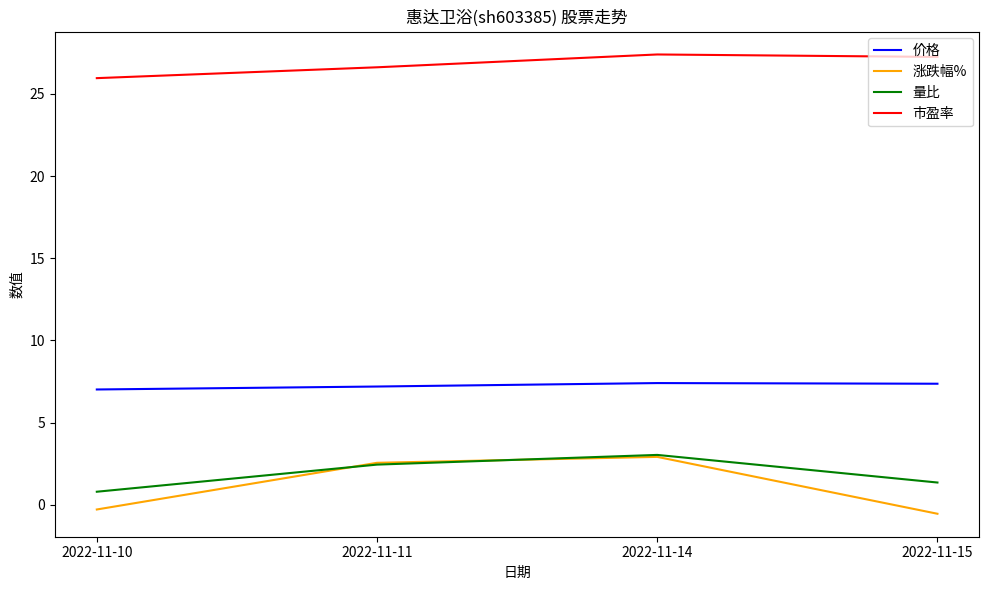

Is it true that 价格 equals 10.7 at 2022-11-14?

False